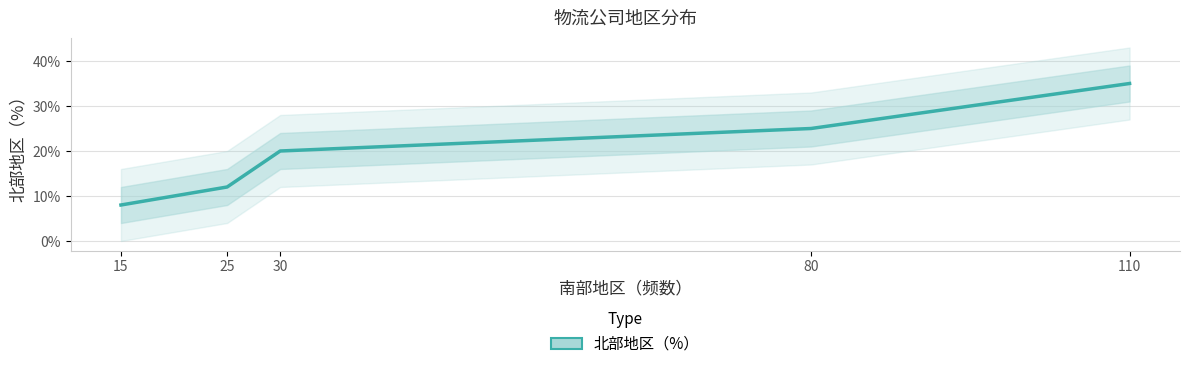

What is the approximate value at 30?

0.2